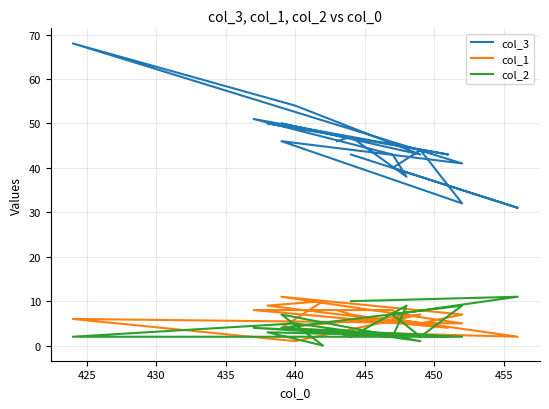

What is the label of the 15th point from the right?

440